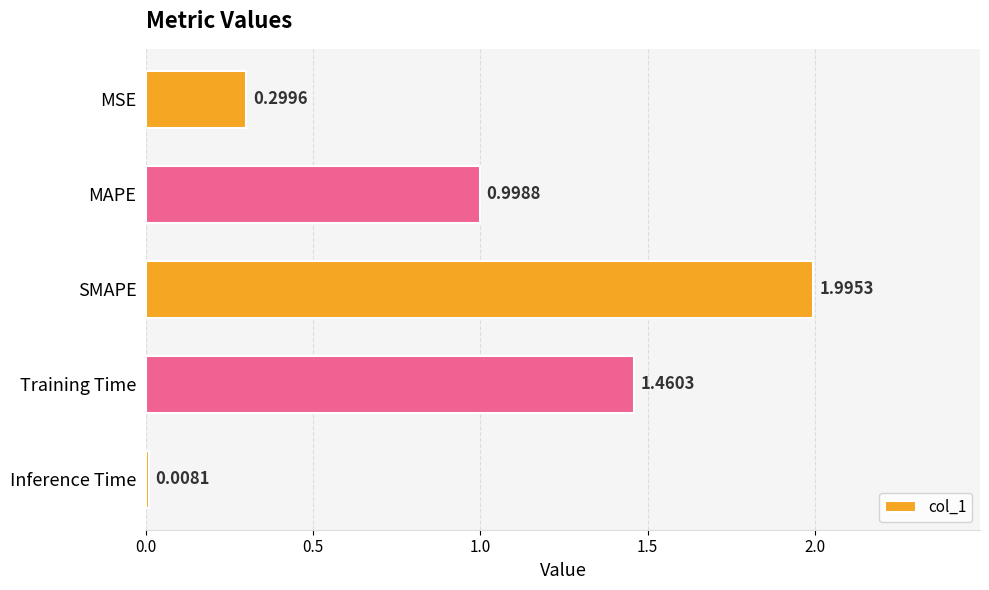

Between SMAPE and Training Time, which is larger?

SMAPE